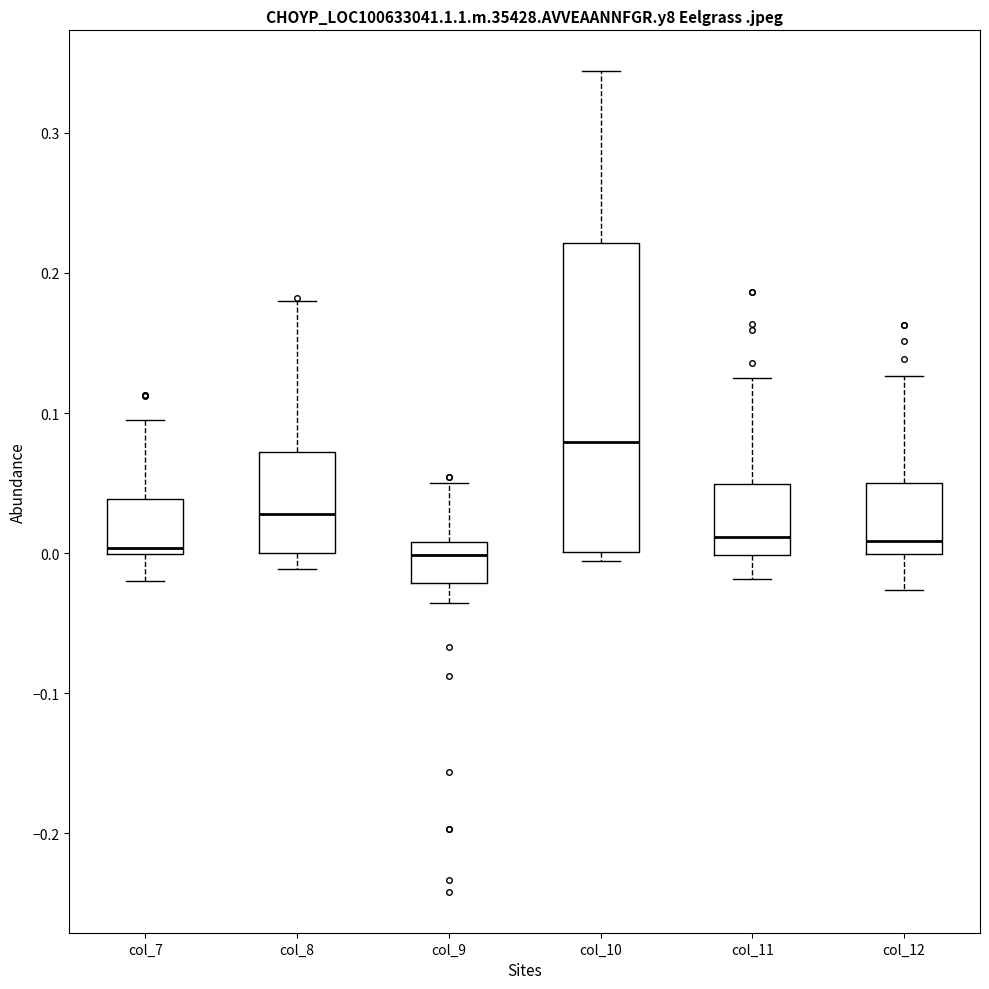

Reading left to right, transcribe this box plot: for each box, give where its median line is, the range the box spans, and where its two whiskers end, as read against the y-axis. The values are not printed on the chart, so give them approximately, as read against the axis.

col_7: median 0.00 (just above the box's lower edge), box 0.00 to 0.04, whiskers -0.02 to 0.10
col_8: median 0.03, box 0.00 to 0.07, whiskers -0.01 to 0.18
col_9: median 0.00, box -0.02 to 0.01, whiskers -0.04 to 0.05
col_10: median 0.08, box 0.00 to 0.22, whiskers -0.01 to 0.34
col_11: median 0.01, box 0.00 to 0.05, whiskers -0.02 to 0.12
col_12: median 0.01, box 0.00 to 0.05, whiskers -0.03 to 0.13